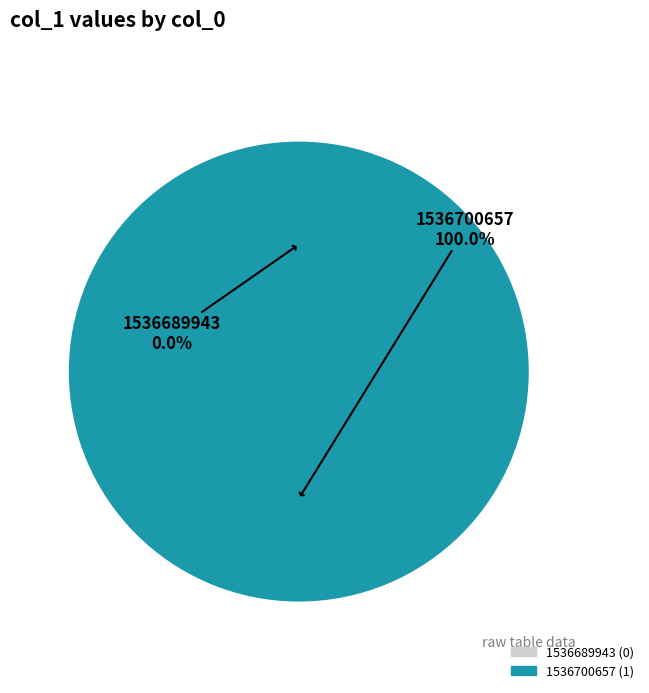

Which slice represents more than half of the pie?

1536700657